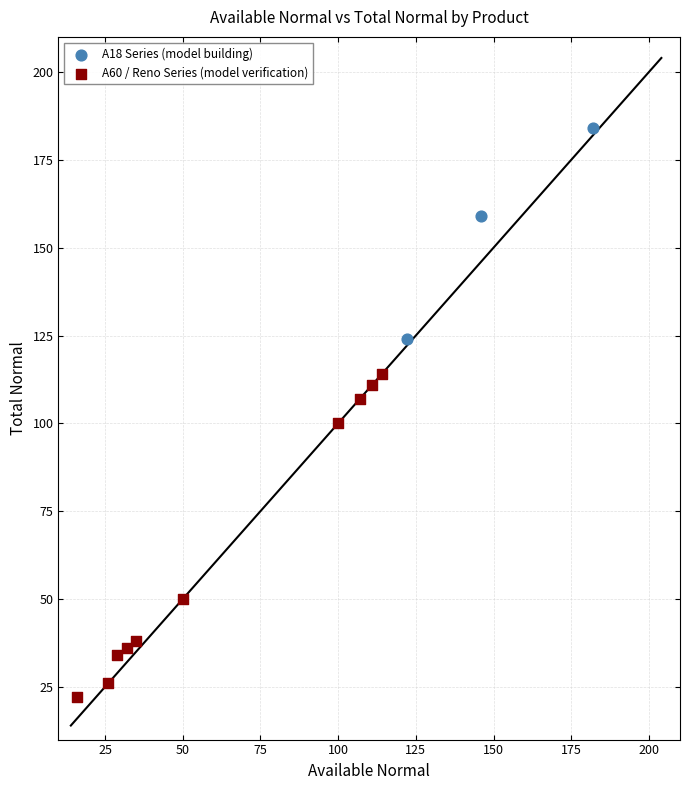

Which series contains the highest Y value?

A18 Series (model building)